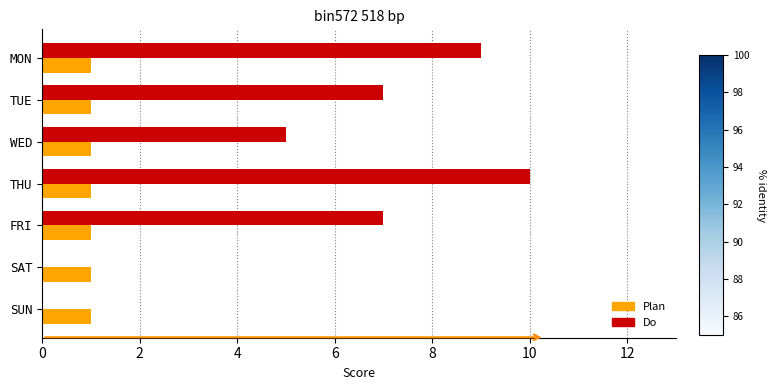

True or false: Plan has a value of 2 at TUE.

False